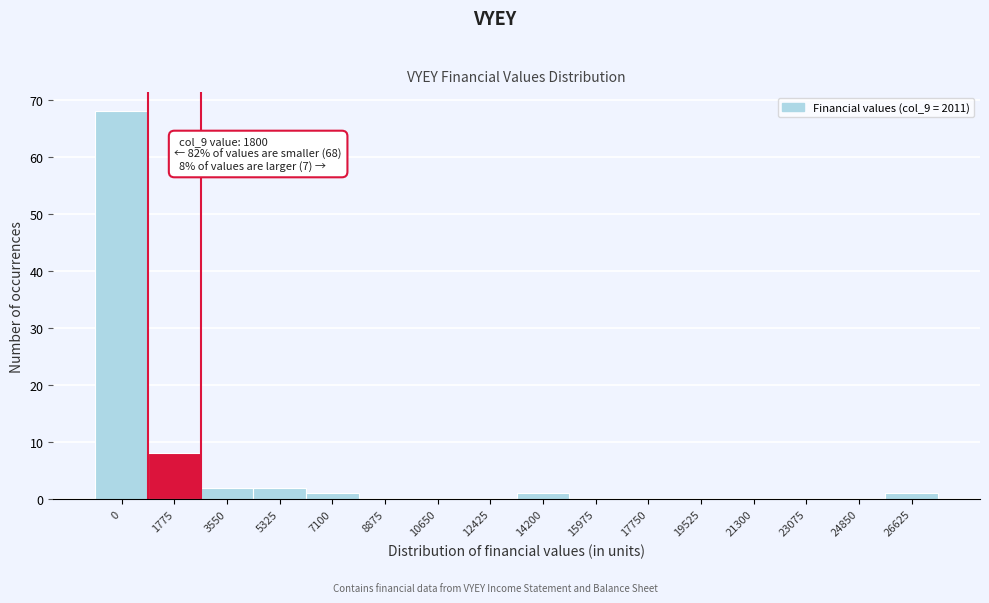

Reading left to right, transcribe all the data shown in this chart.

0=68	1775=8	3550=2	5325=2	7100=1	8875=0	10650=0	12425=0	14200=1	15975=0	17750=0	19525=0	21300=0	23075=0	24850=0	26625=1